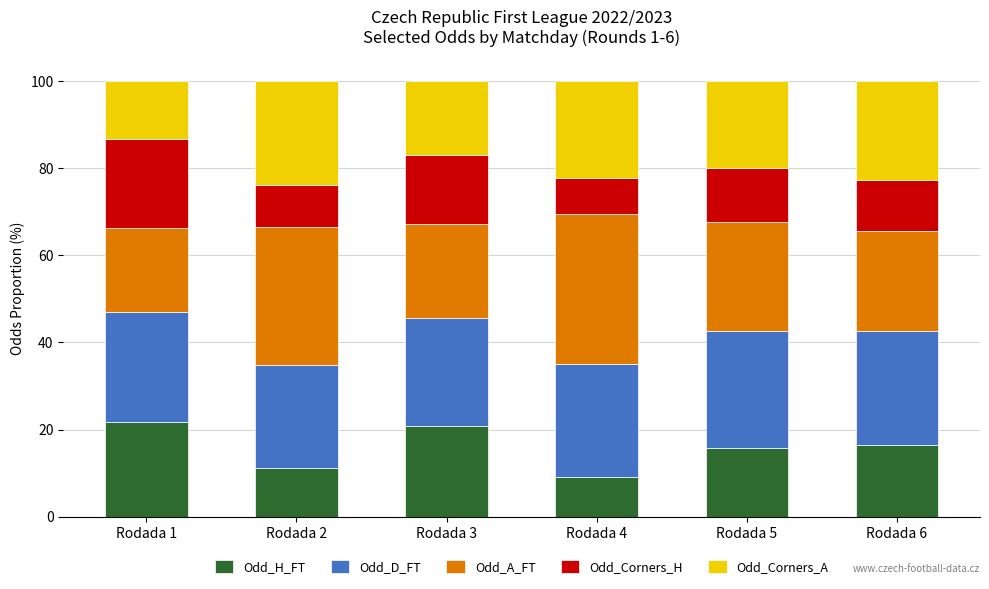

What is the maximum value for Odd_H_FT?

21.7